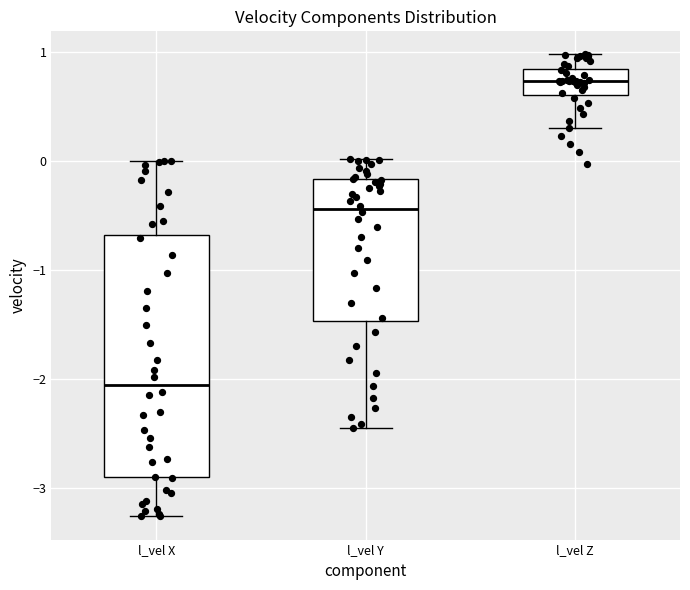

Which box is the tallest, from its lower edge to its upper edge?

l_vel X